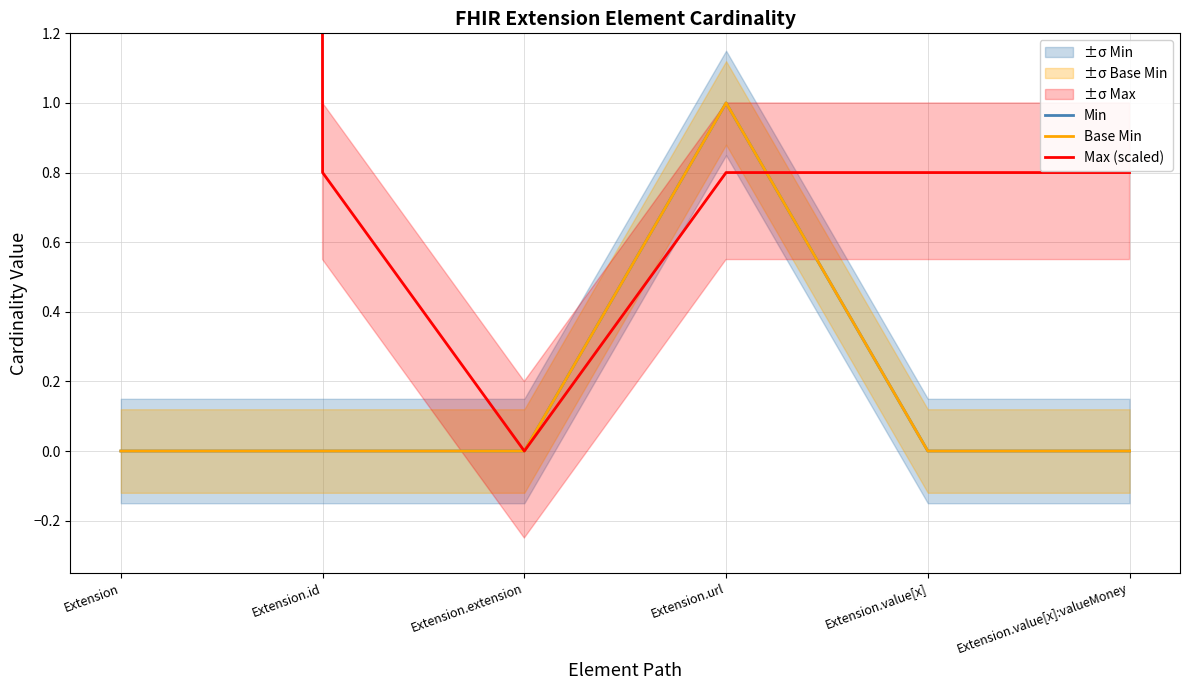

What is the label of the 6th point from the right?

Extension